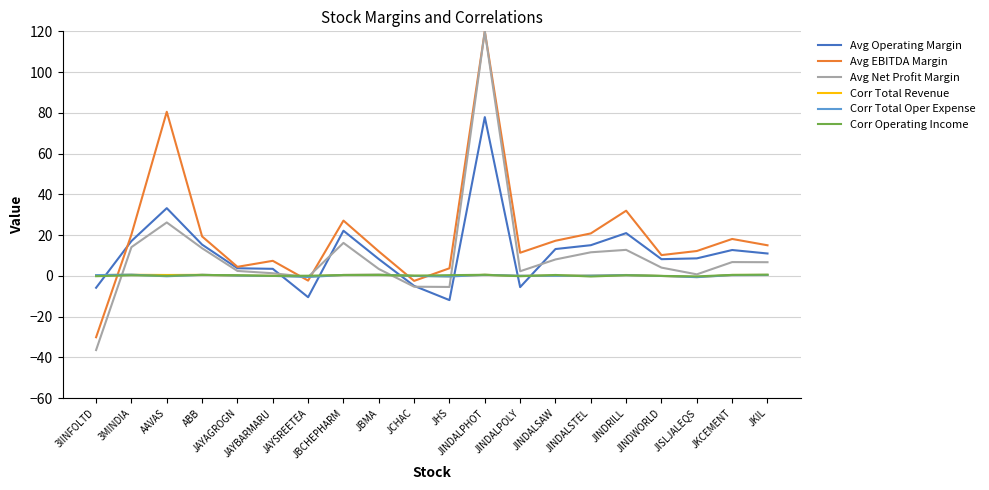

How many lines are shown in the chart?

6